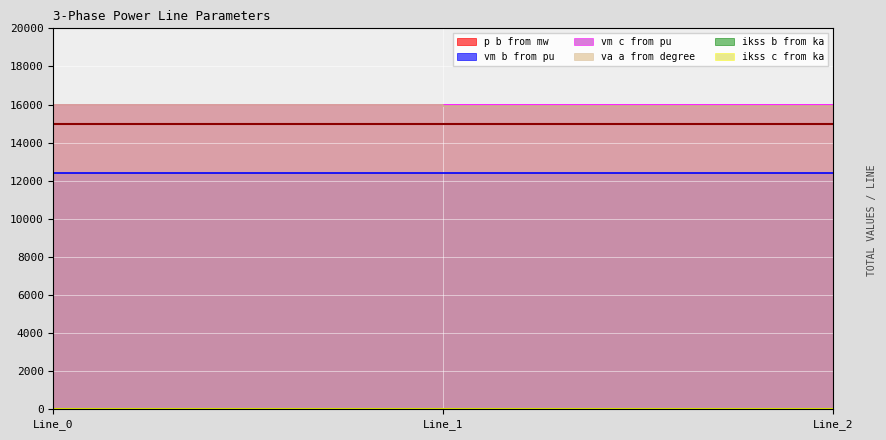

What value does the pf_p_b_from_mw series have at Line_0?

16000.0